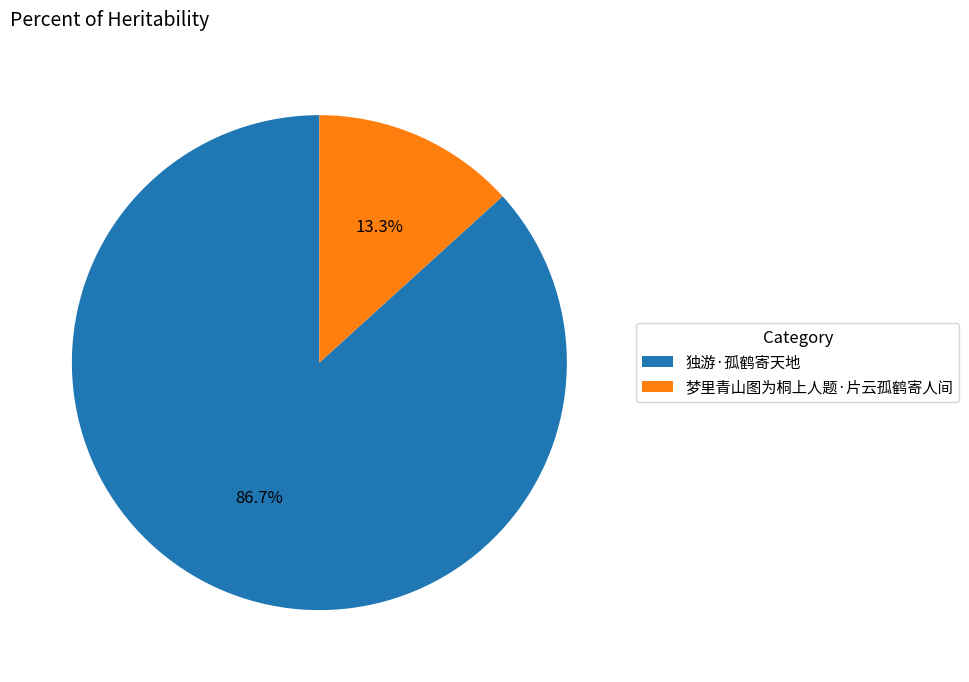

To the nearest percent, what is the combined percentage of 独游·孤鹤寄天地 and 梦里青山图为桐上人题·片云孤鹤寄人间?

100%